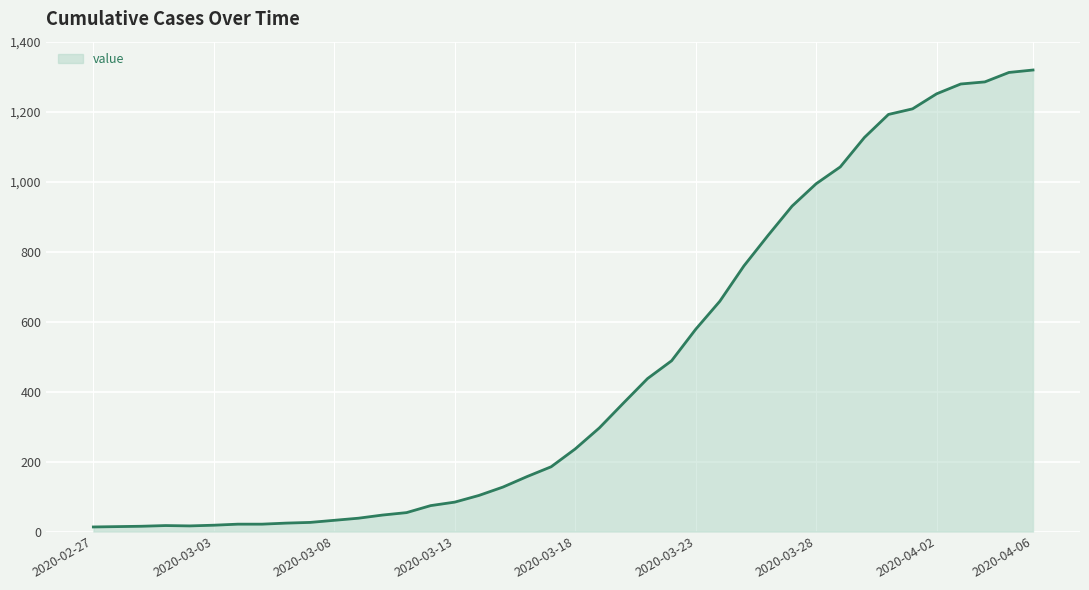

What is the greatest value displayed?

1319